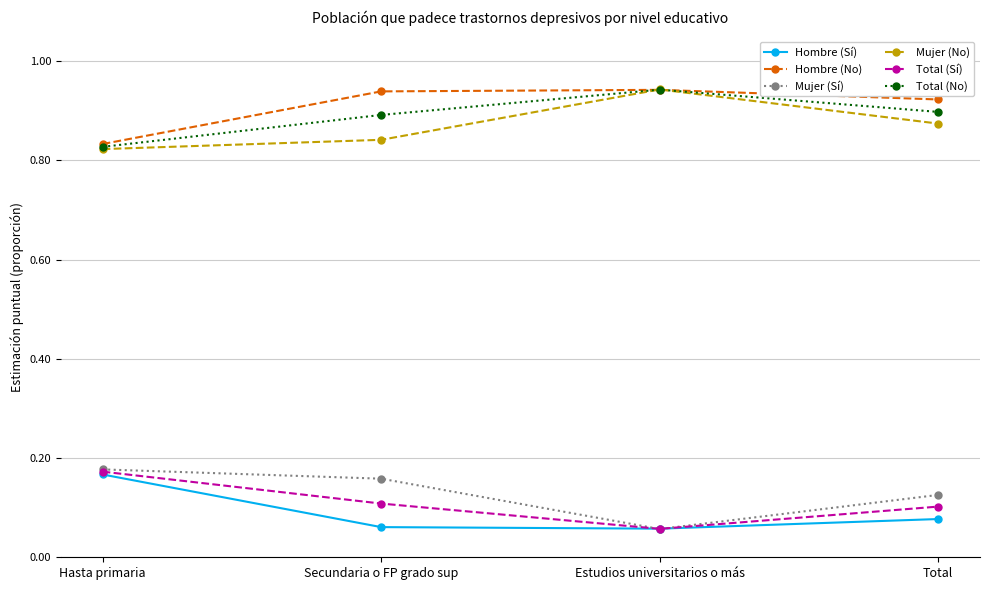

What is the difference between the highest and lowest values at Hasta primaria?

0.7